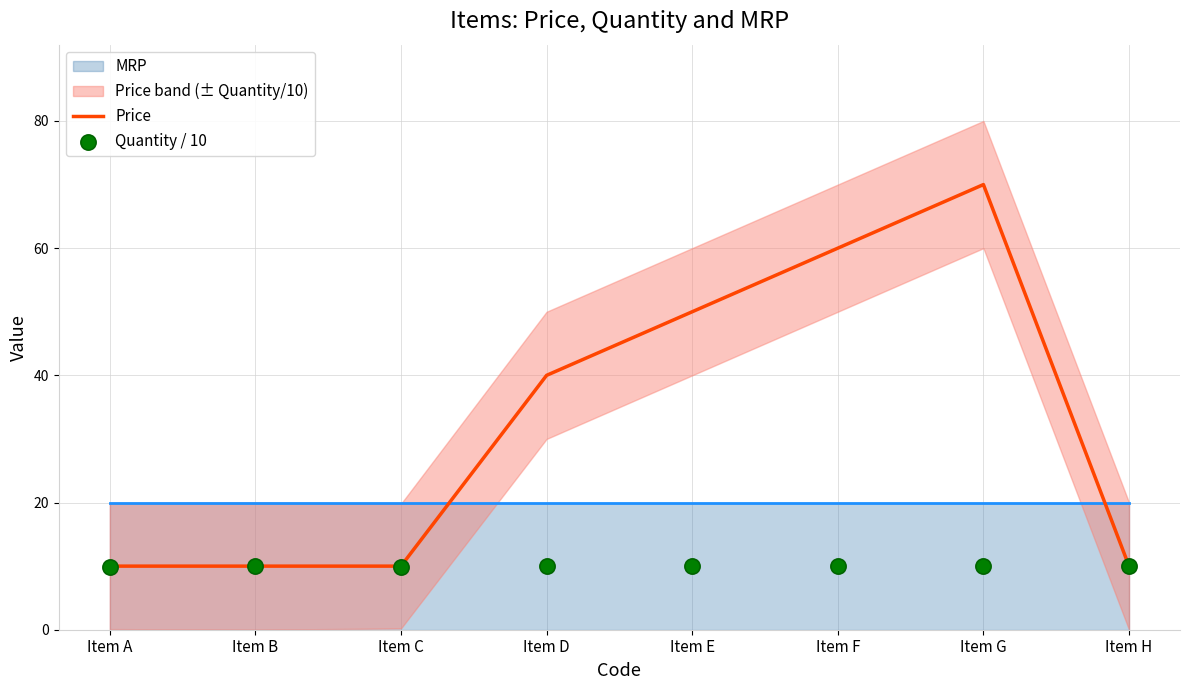

Which series has the widest spread of Y values?

Price